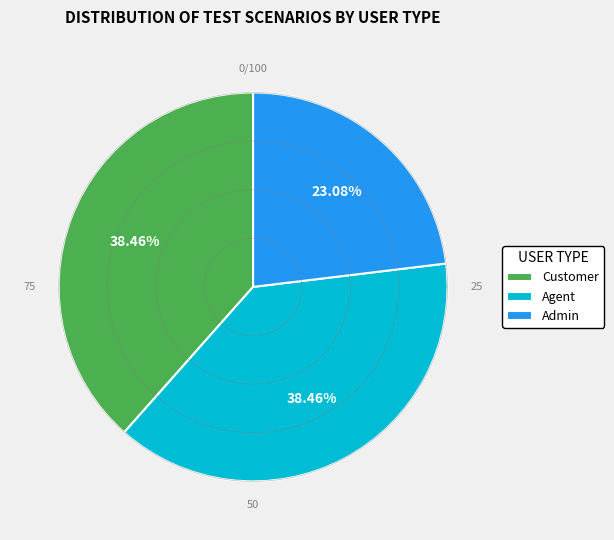

To the nearest percent, what portion does Customer represent?

38%